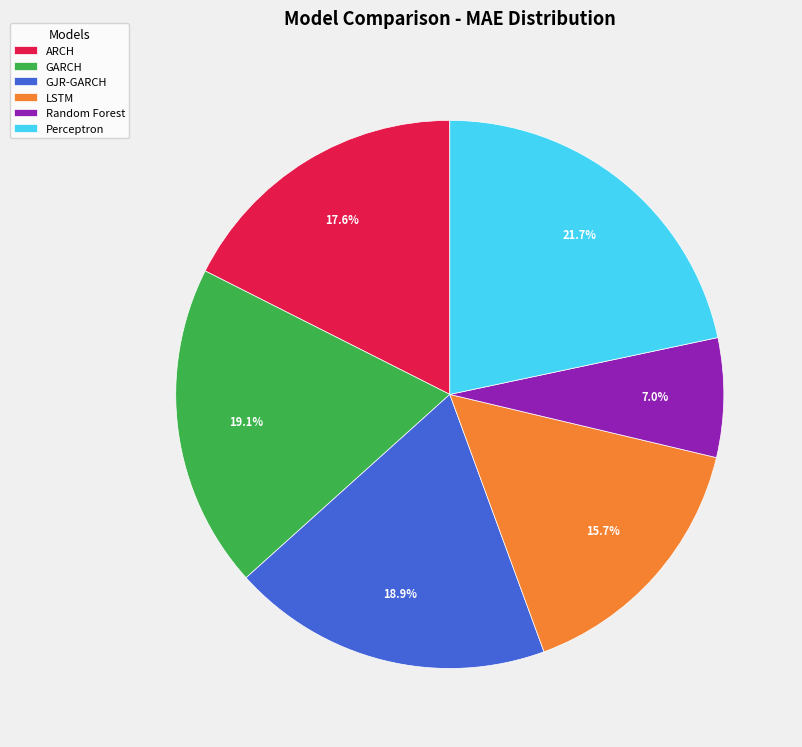

Does ARCH represent more than half of the total?

No